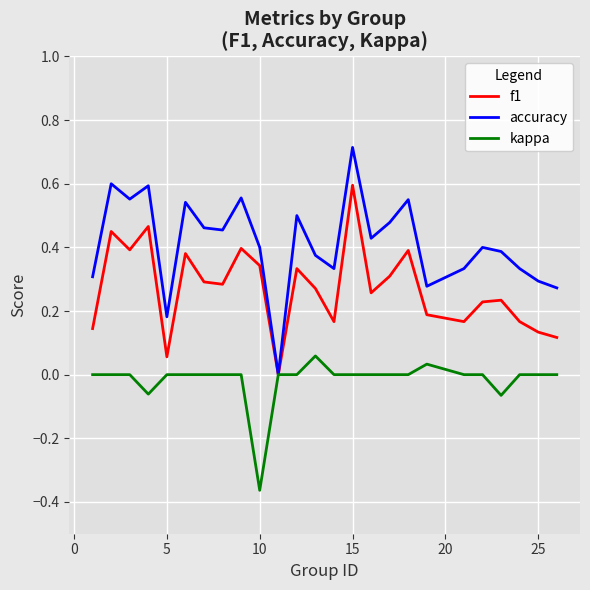

Which series has the largest total across all categories?

accuracy